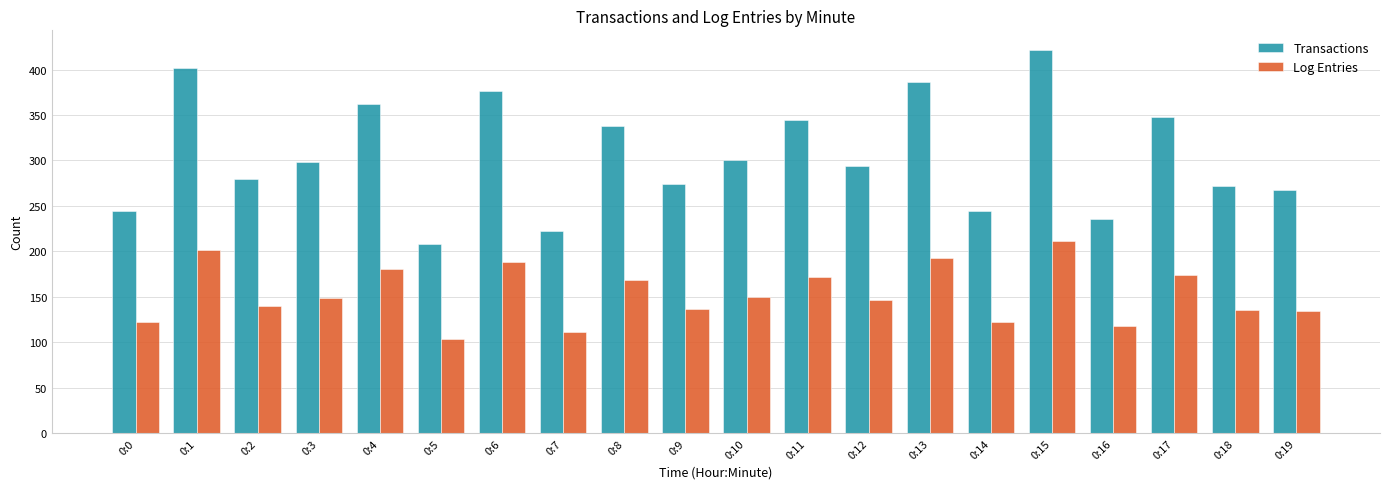

True or false: Transactions has a value of 236 at 0:16.

True